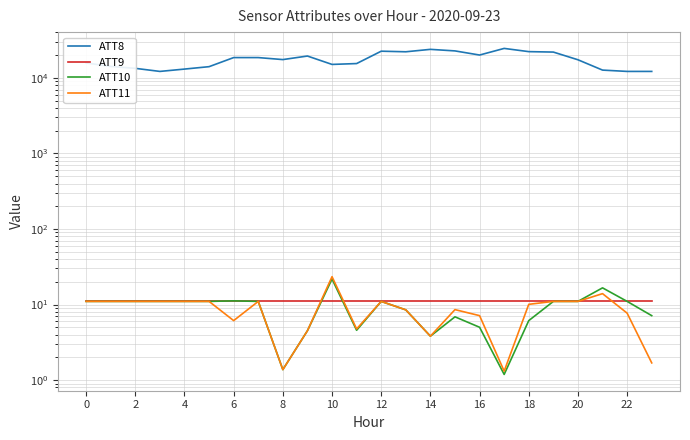

Rank the series by their maximum value, from highest to lowest.

ATT8, ATT11, ATT10, ATT9